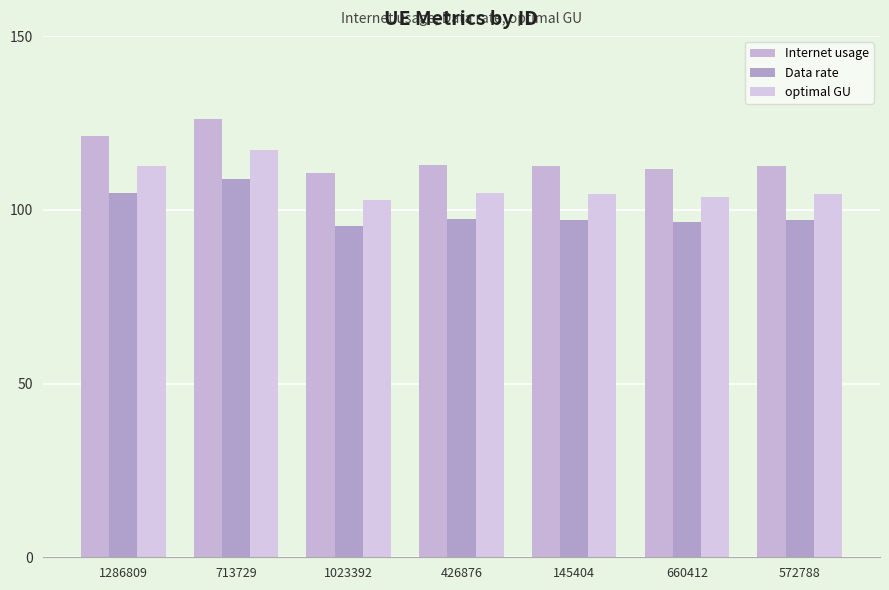

Is it true that Data rate equals 96.4 at 660412?

True